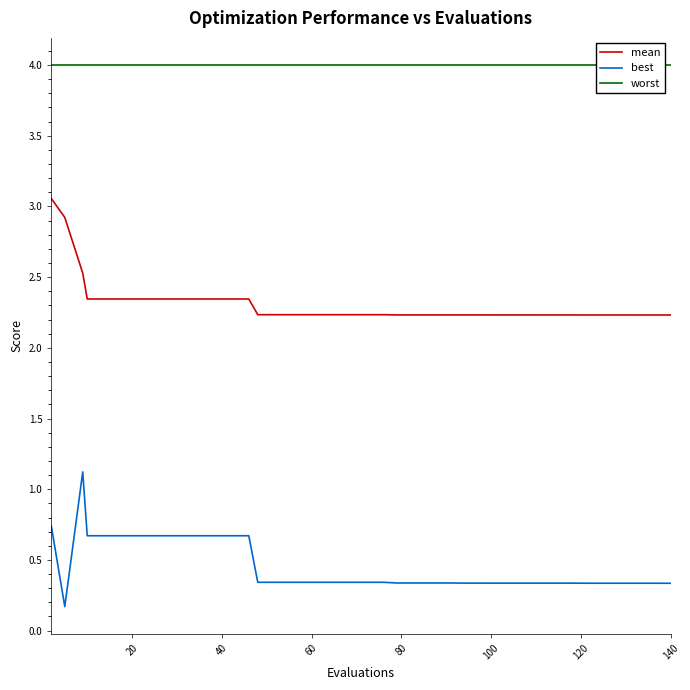

How many categories are shown in the chart?

40